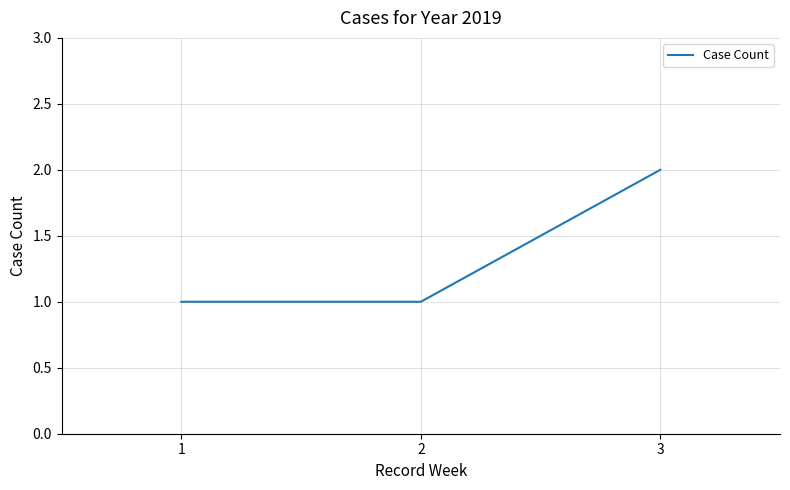

How many values are between 1 and 2?

3